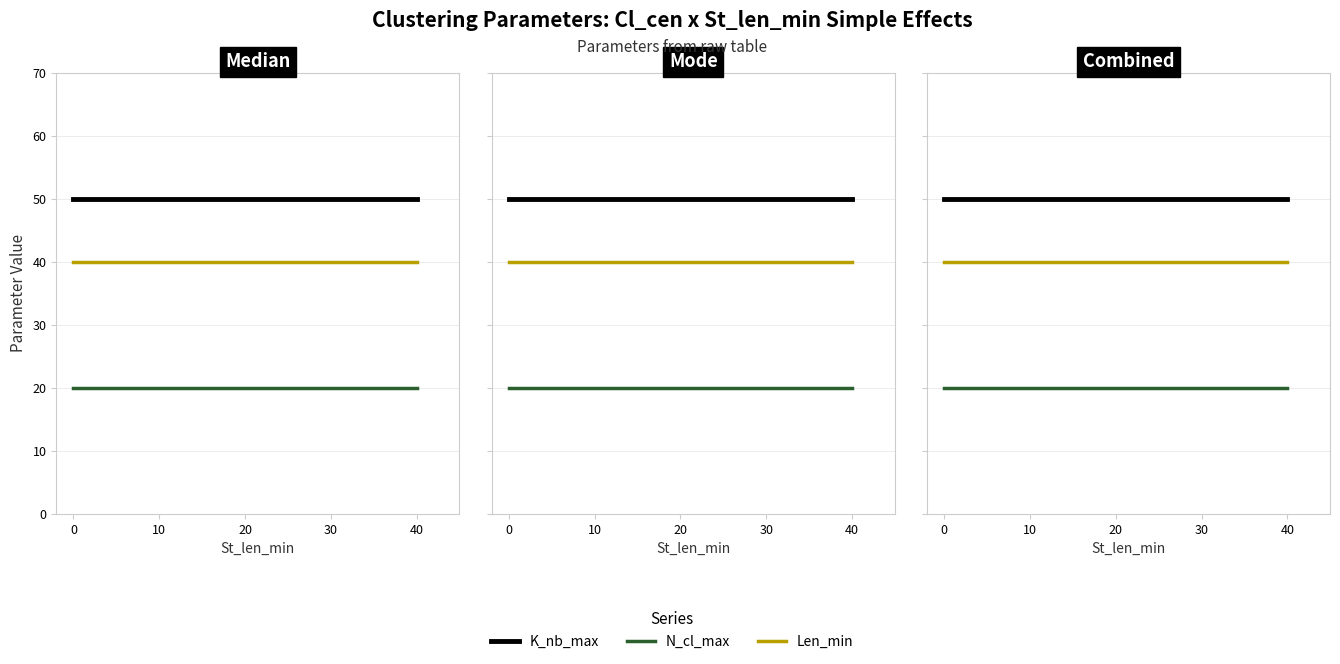

What are all the series names shown in the legend?

K_nb_max, N_cl_max, Len_min